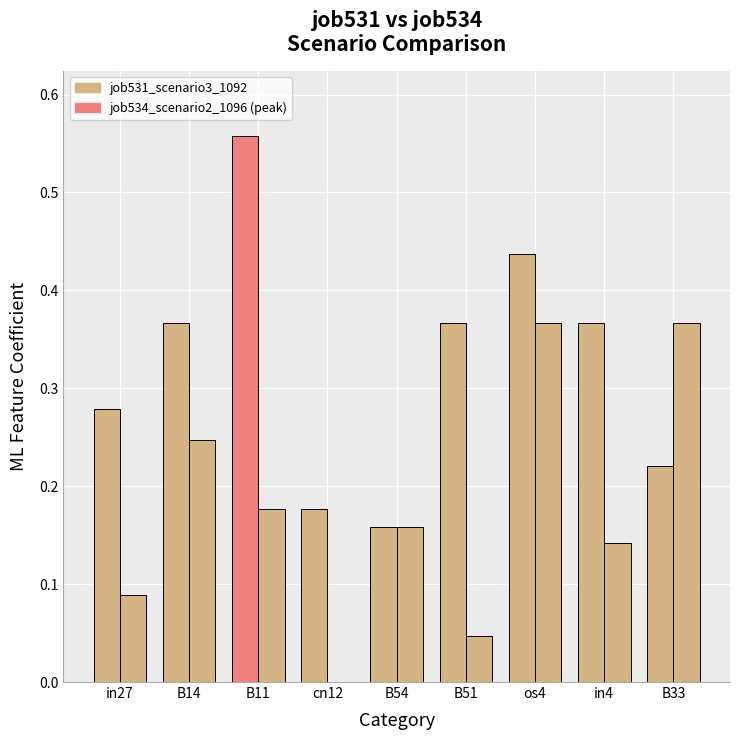

How many groups of bars are there?

9